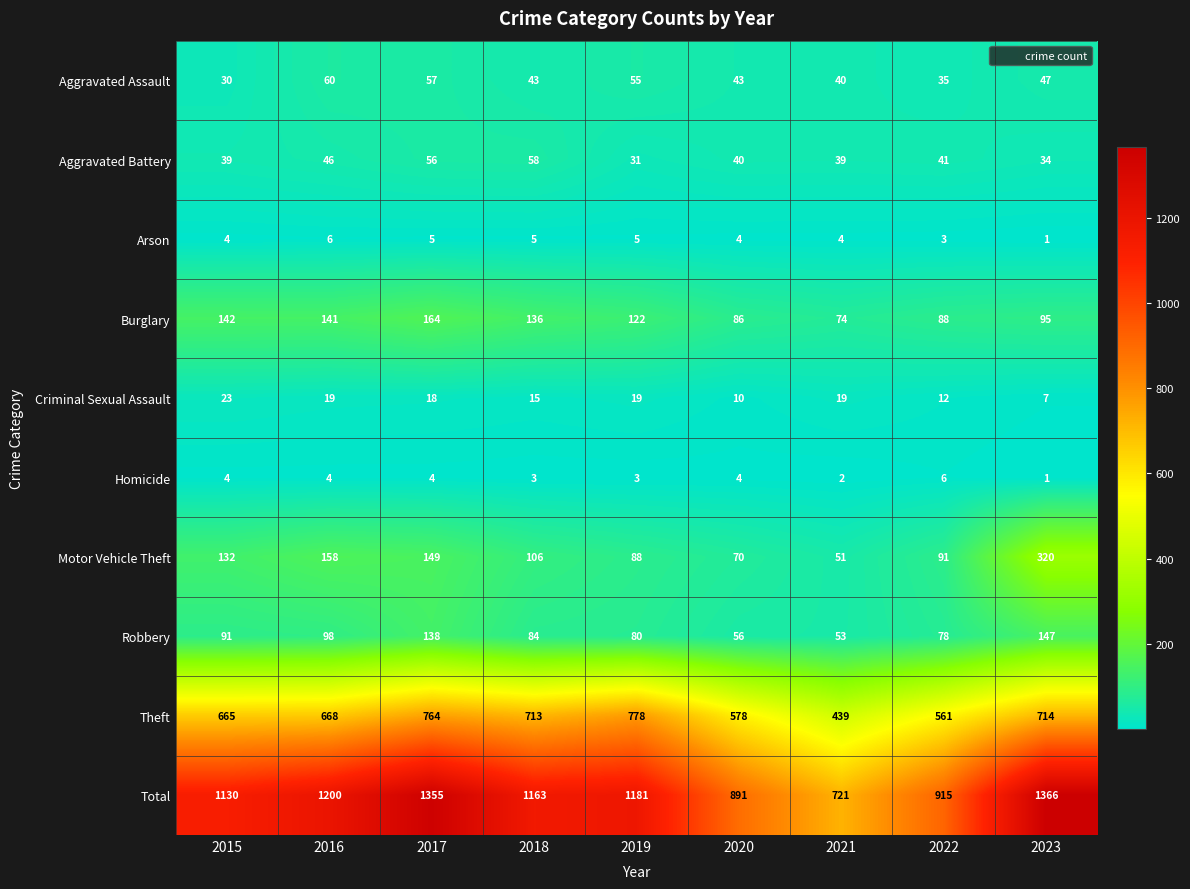

Which label corresponds to the largest value in the chart?

2023